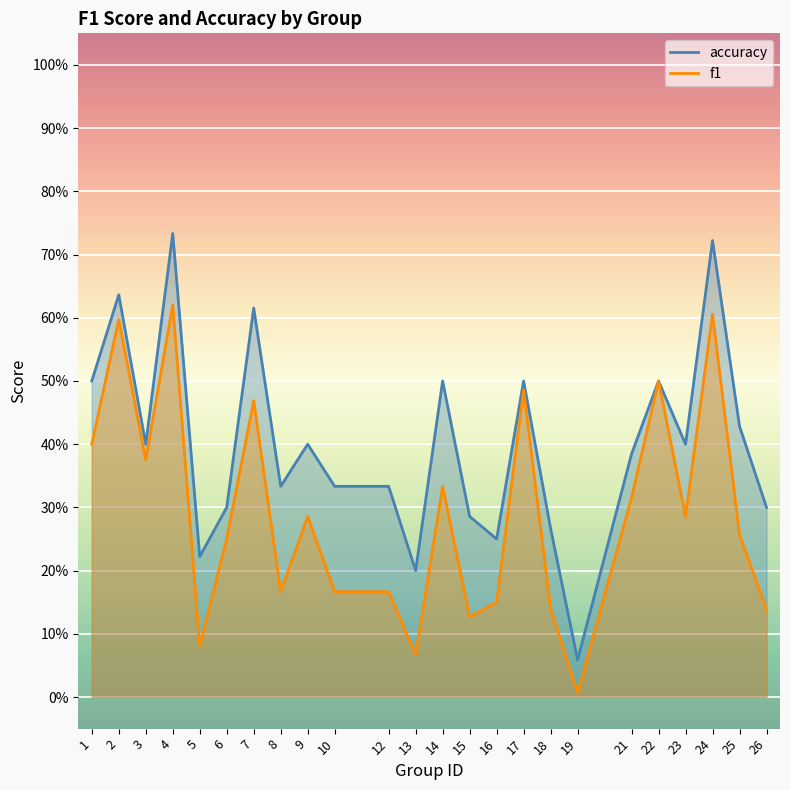

Does the chart display data point markers on the line(s)?

No